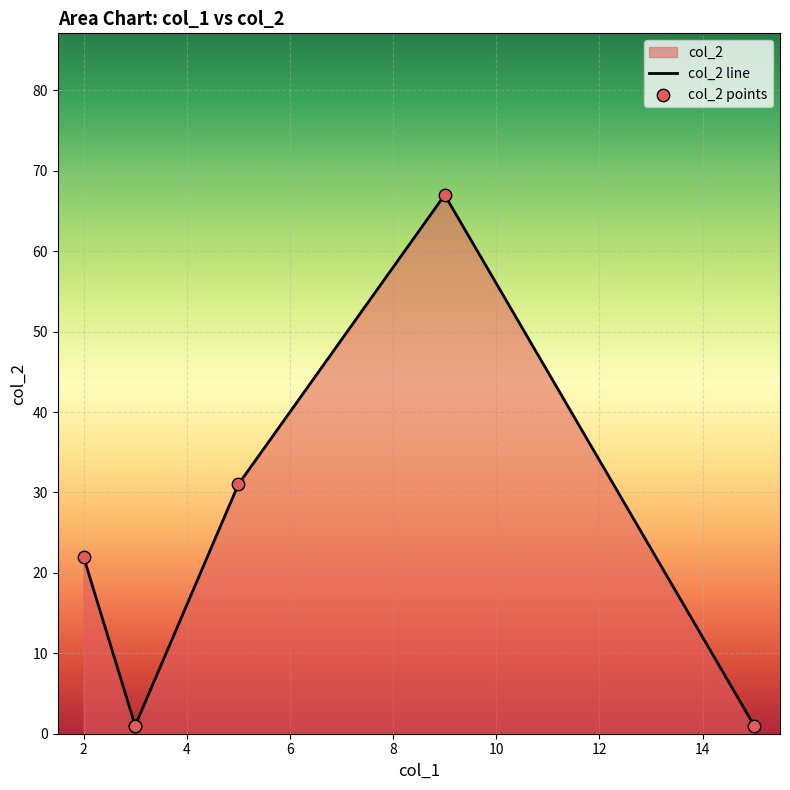

What is the total value across all series at 10?

2